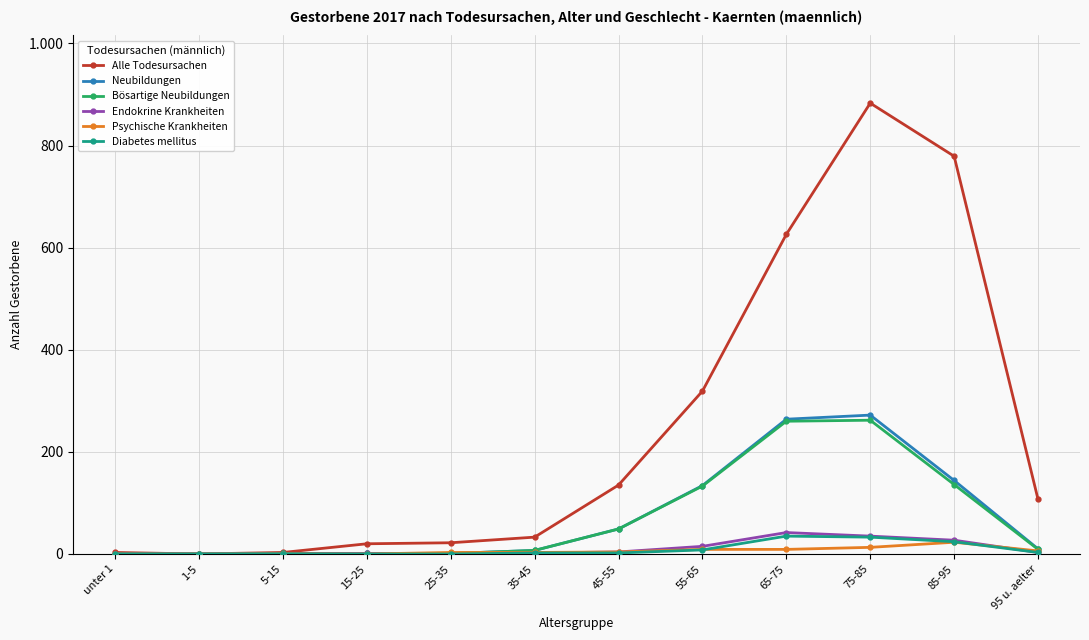

What is the label of the 8th point from the right?

25-35